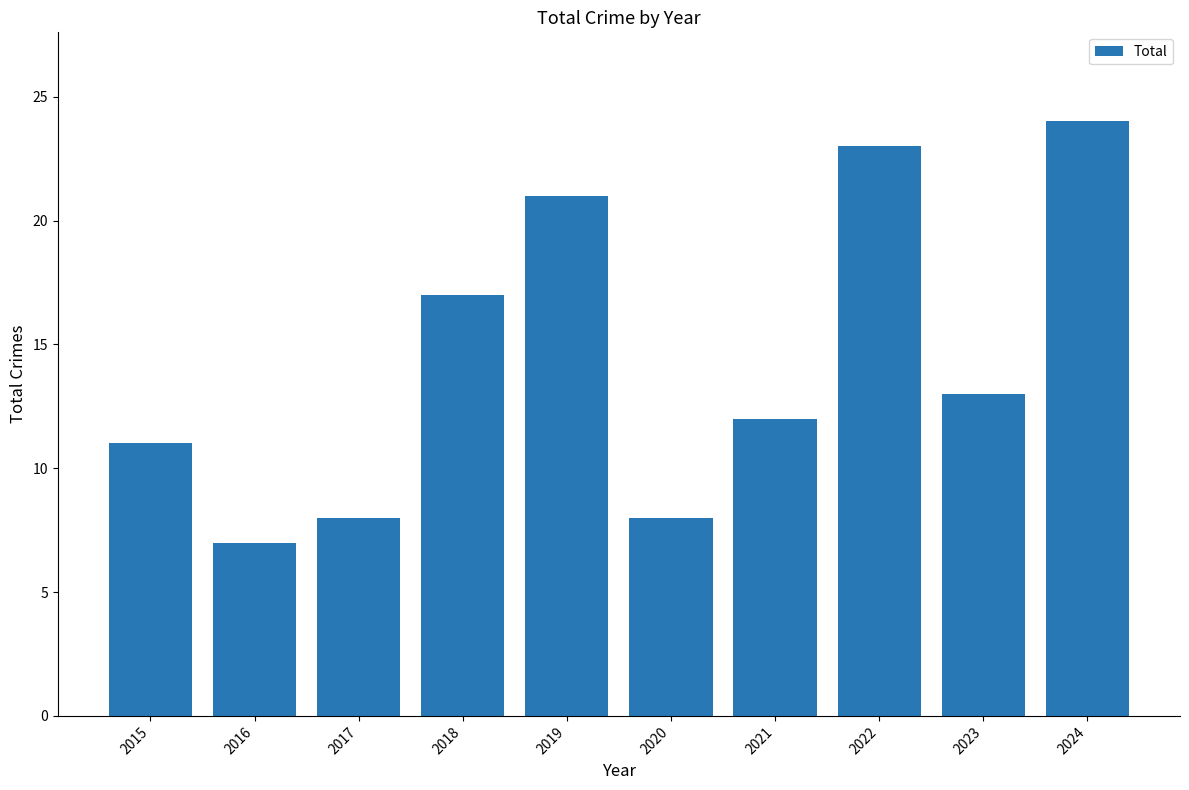

The chart shows a value of 7 at 2016. True or false?

True